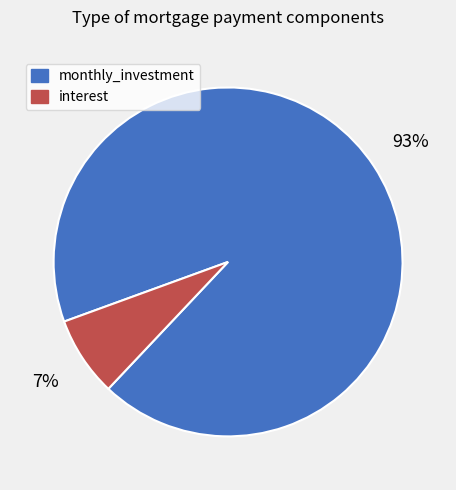

What is the majority slice?

monthly_investment